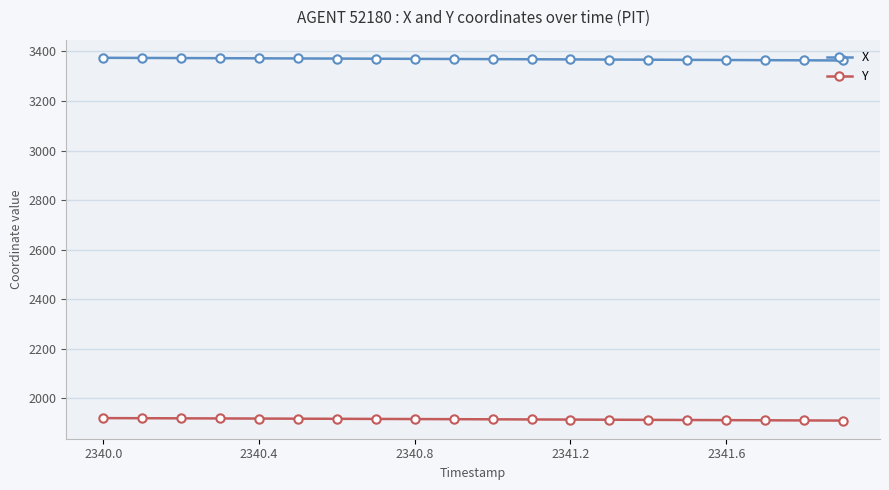

What is the maximum value for Y?

1920.3